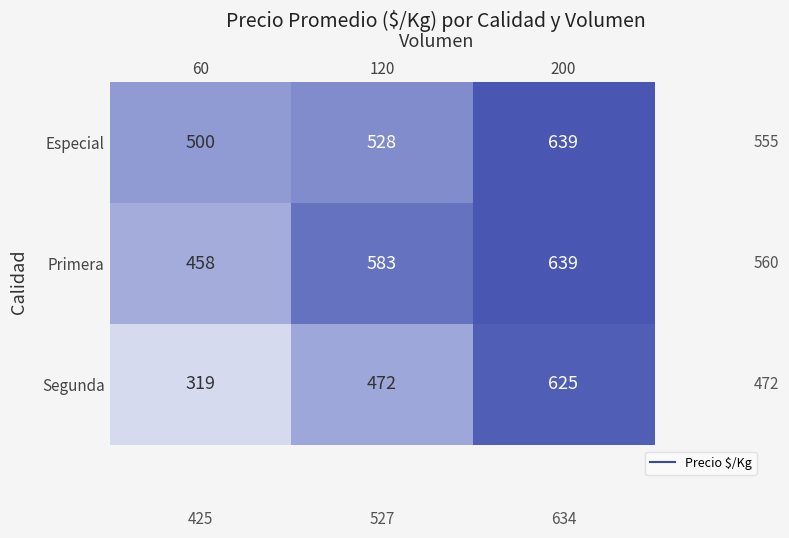

The Primera series shows 161 at 120. True or false?

False